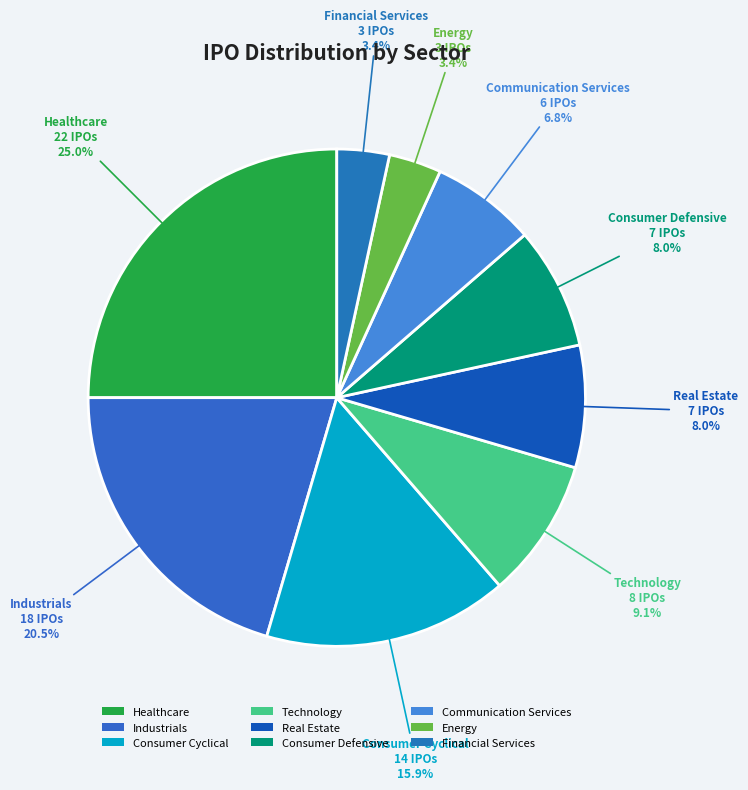

Does Financial Services account for over 50% of the chart?

No